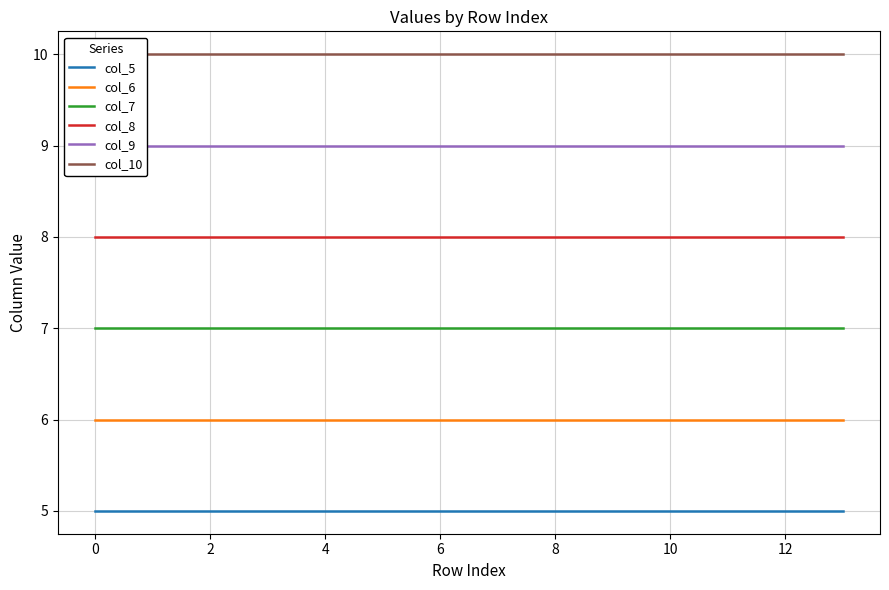

True or false: col_9 and col_5 intersect in this chart.

False